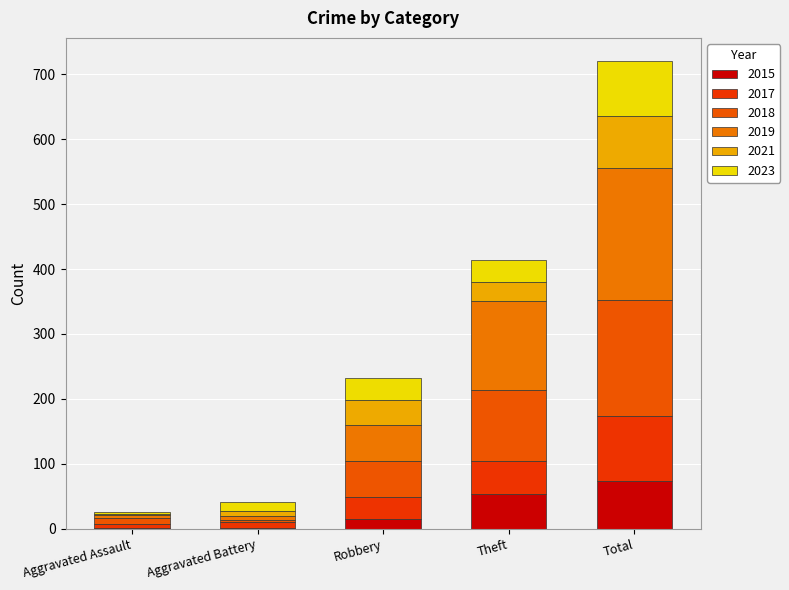

Where does the 2017 series first go above 34?

Theft